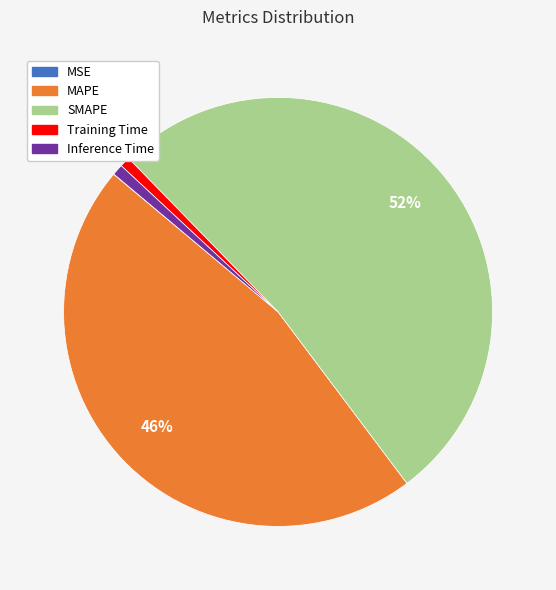

Which slice is the largest?

SMAPE